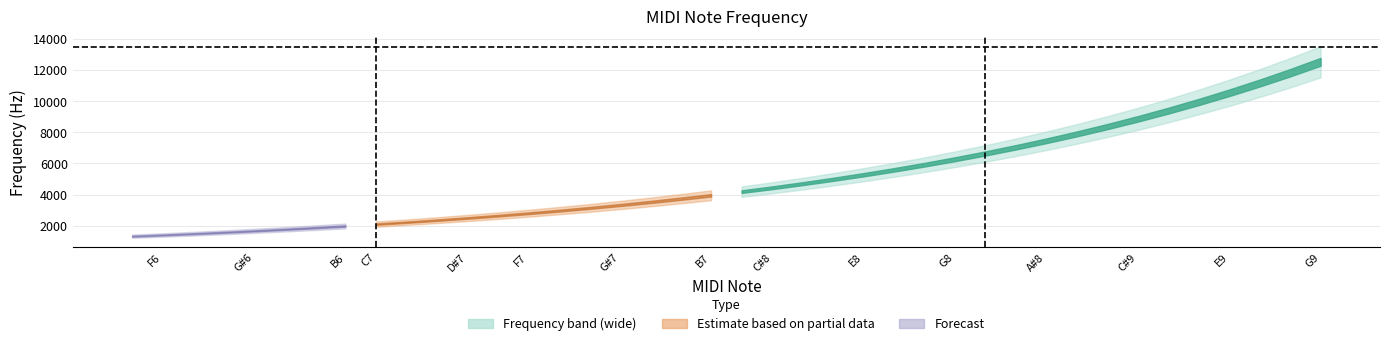

Which has a higher value, 115 or 120?

120